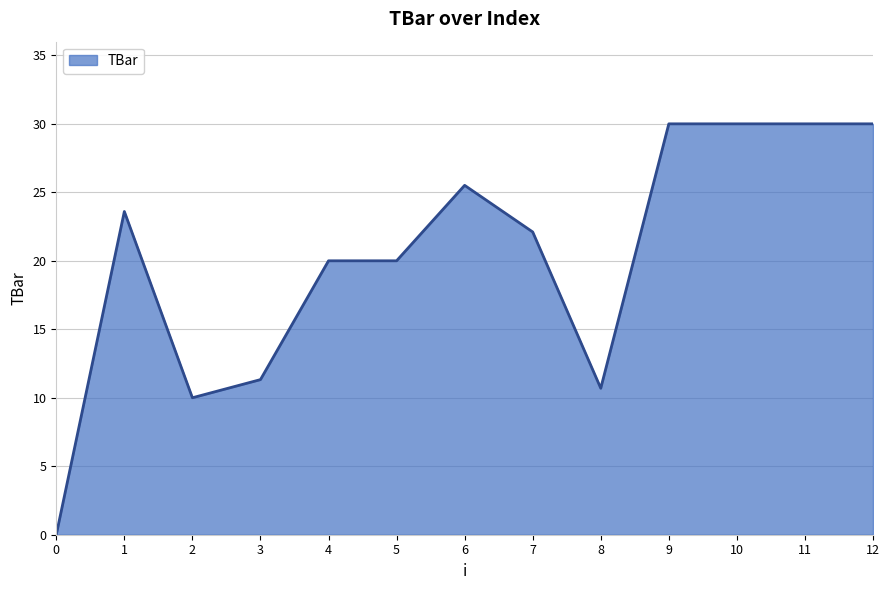

What is the greatest value displayed?

30.0